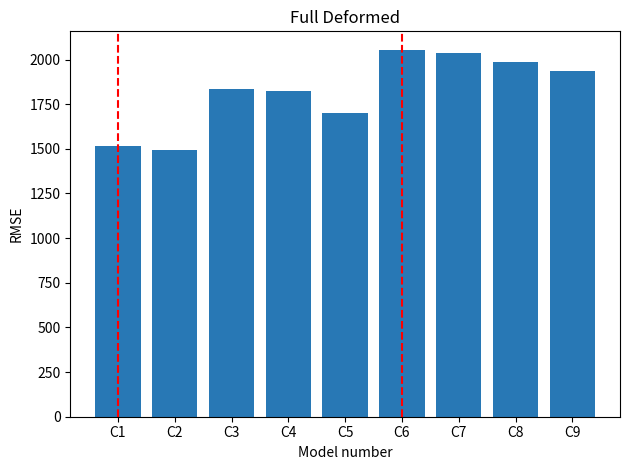

The chart shows a value of 923 at C3. True or false?

False